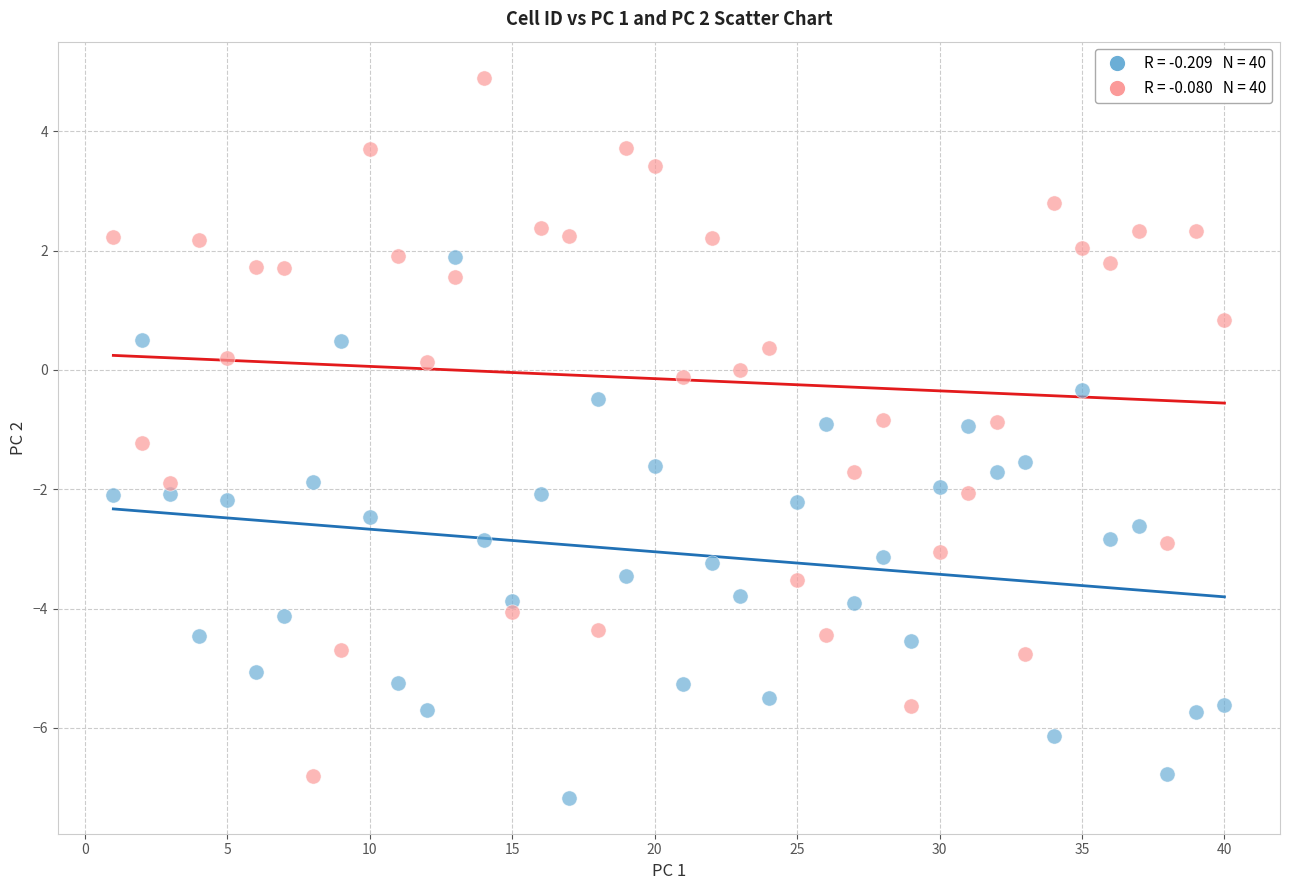

Across all data points, what is the range of X values (max minus min)?

39.0